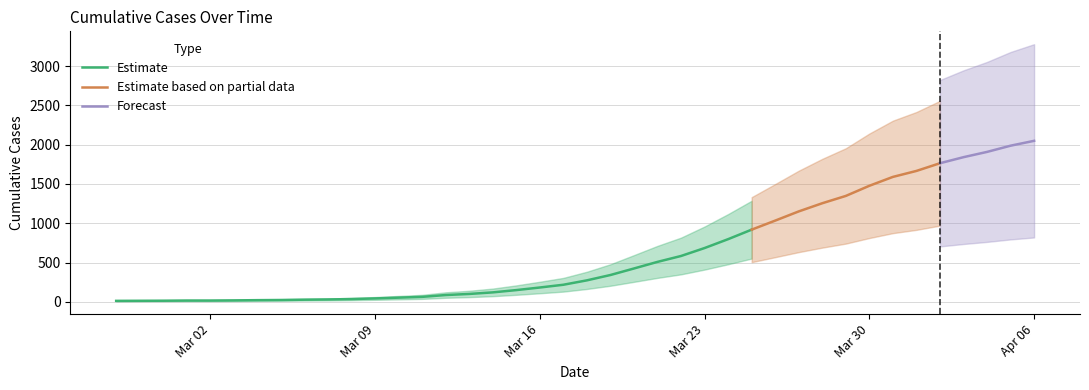

What is the change in value from 2020-03-04 to 2020-04-04?

+1886